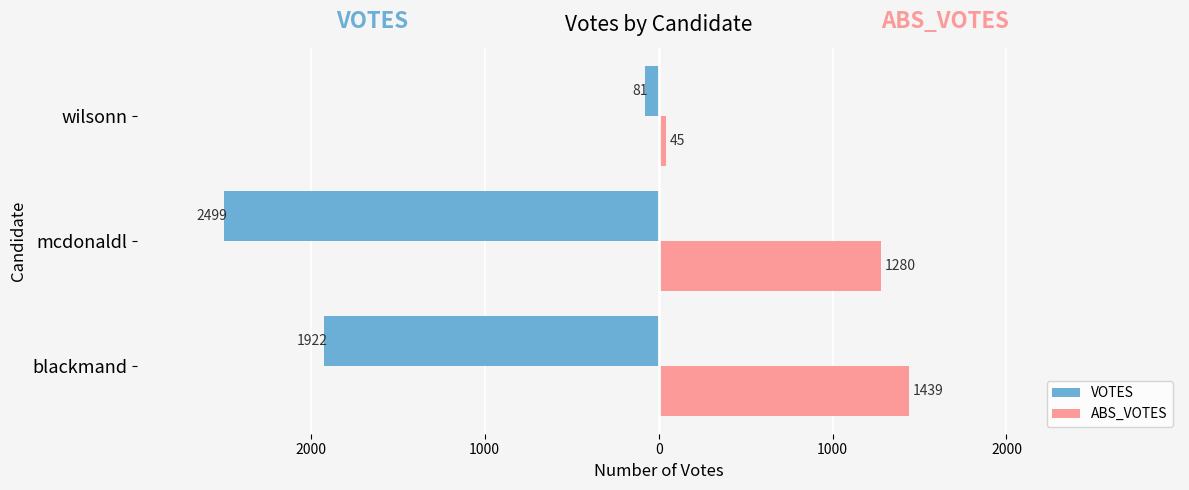

What are all the series names shown in the legend?

VOTES, ABS_VOTES